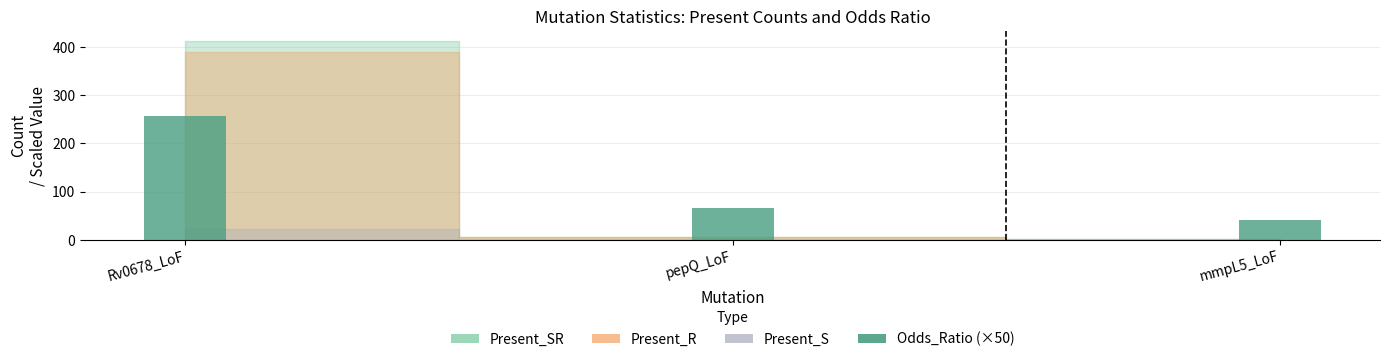

Reading left to right, list all the values displayed in this chart.

256.4	66.6	40.8